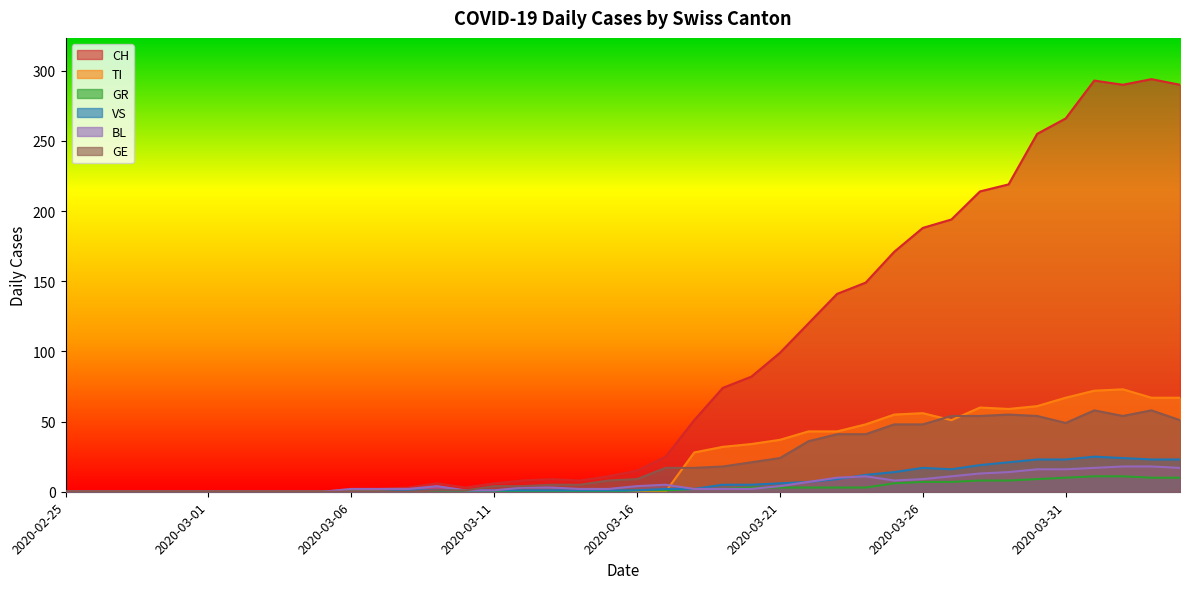

Is it true that GE equals 70 at 2020-03-23?

False